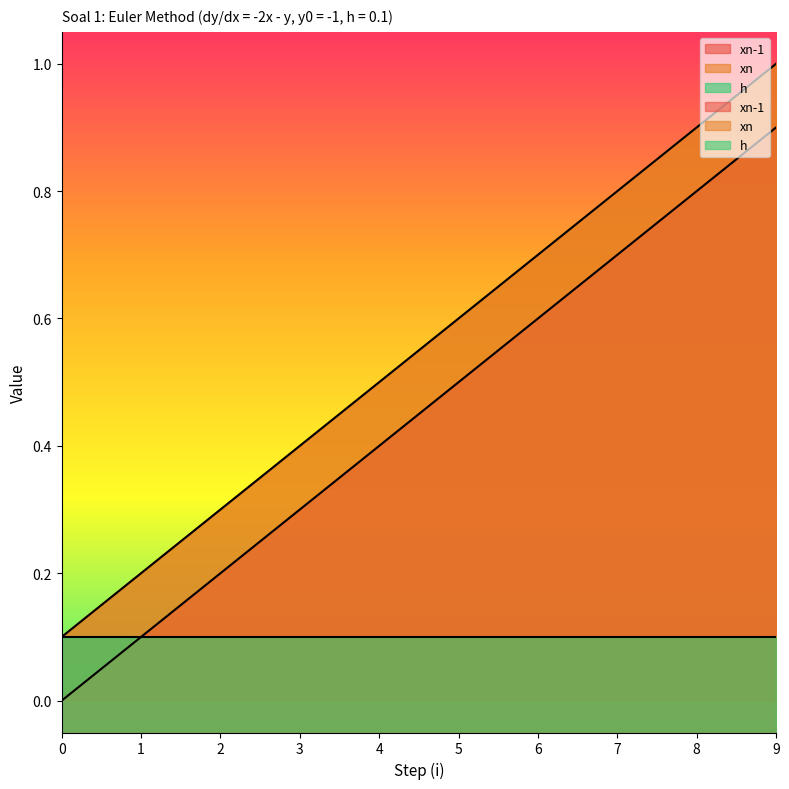

List the series in order of their overall mean, lowest first.

xn-1, xn